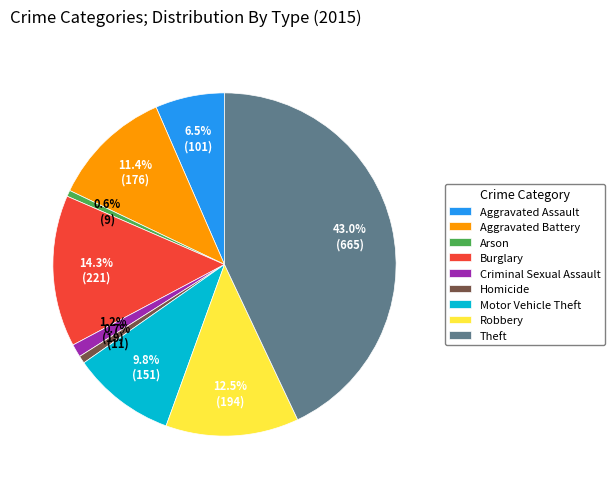

To the nearest percent, what is the combined percentage of Criminal Sexual Assault and Homicide?

2%